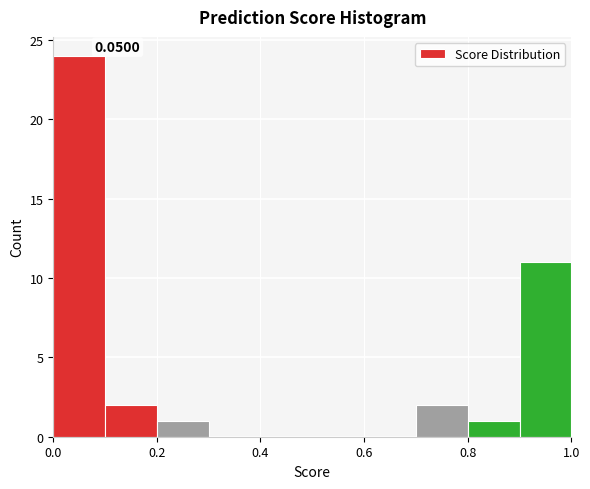

Which range on the x-axis has the tallest bar?

0.0 to 0.1